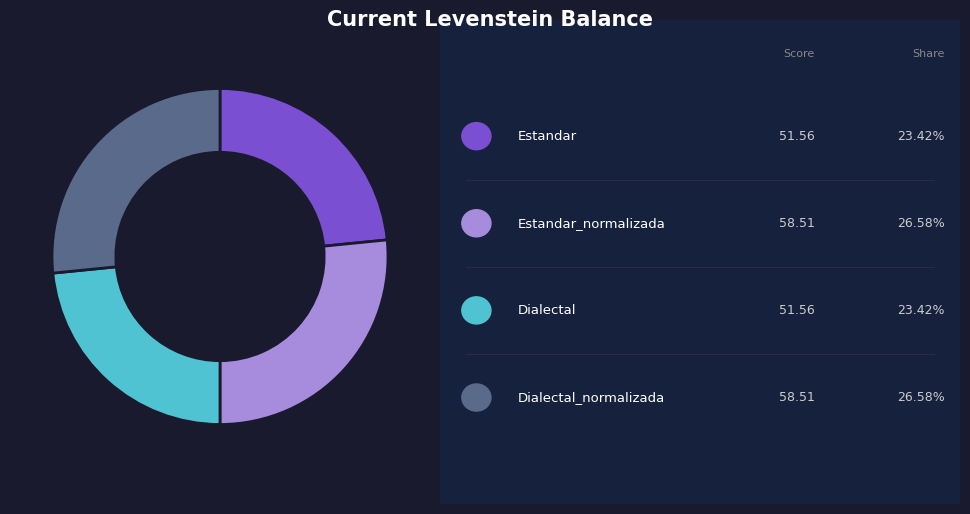

Is there any slice that represents more than half of the pie?

No